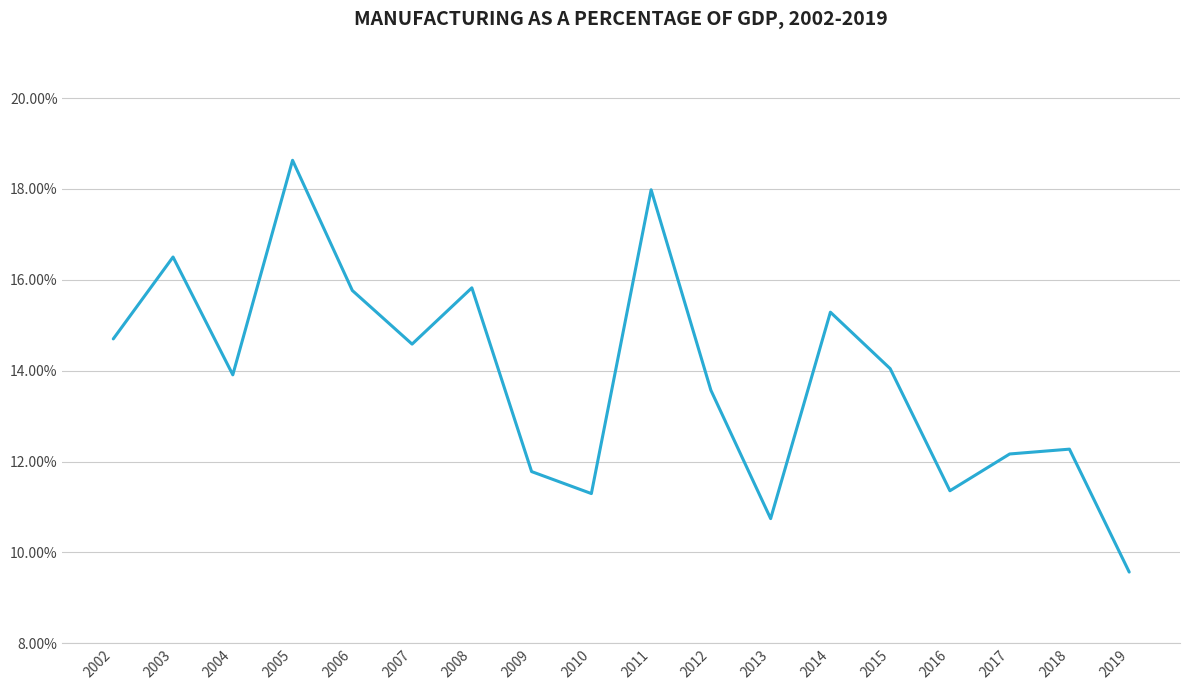

Where is the first local minimum?

2004